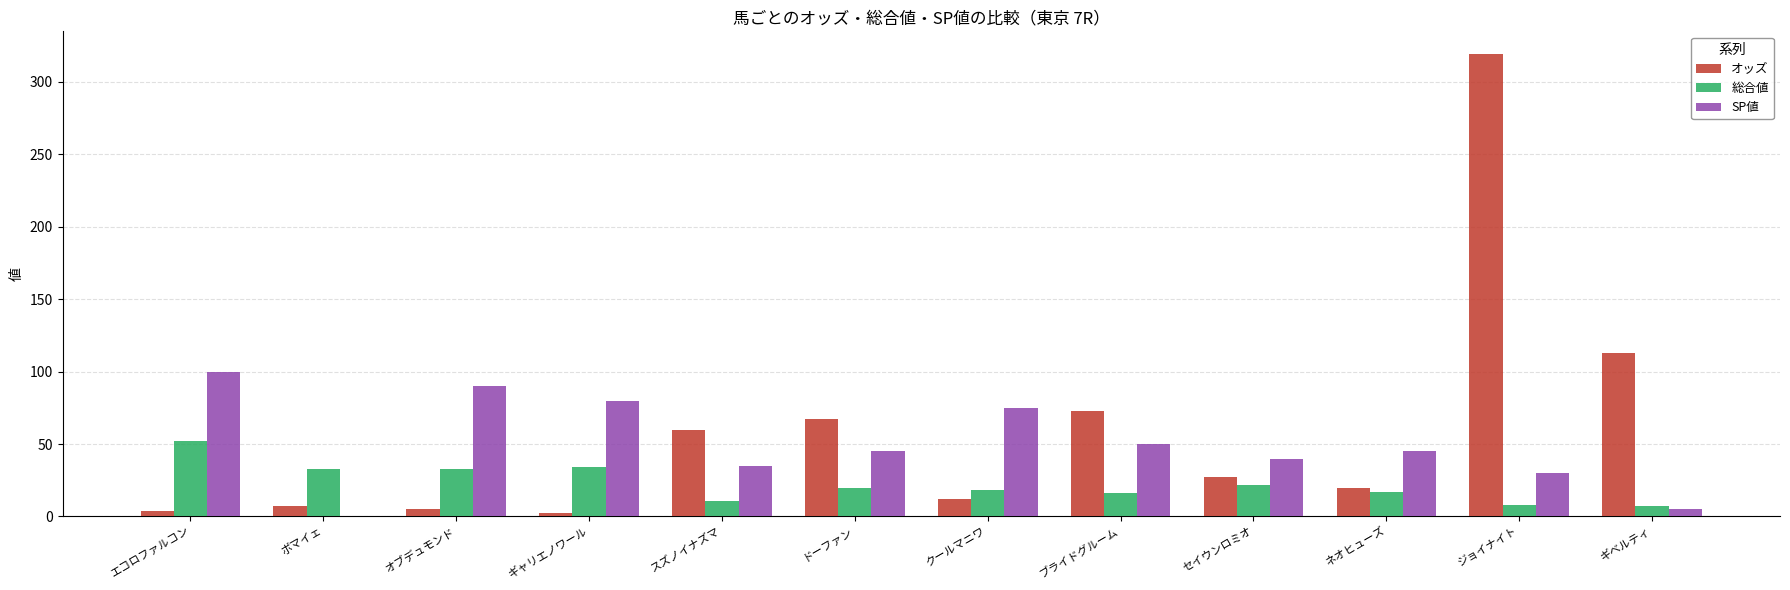

How many values in SP値 are above zero?

11